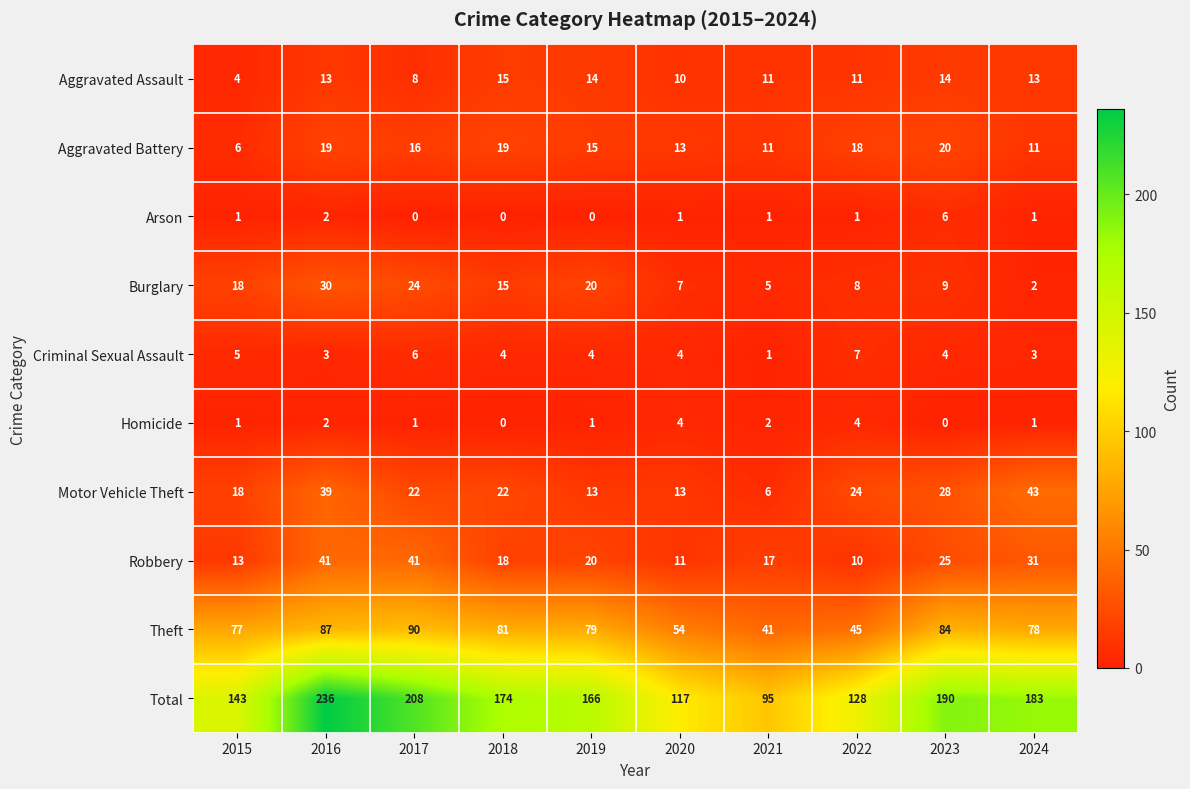

List the series in order of their peak value, lowest first.

Homicide, Arson, Criminal Sexual Assault, Aggravated Assault, Aggravated Battery, Burglary, Robbery, Motor Vehicle Theft, Theft, Total